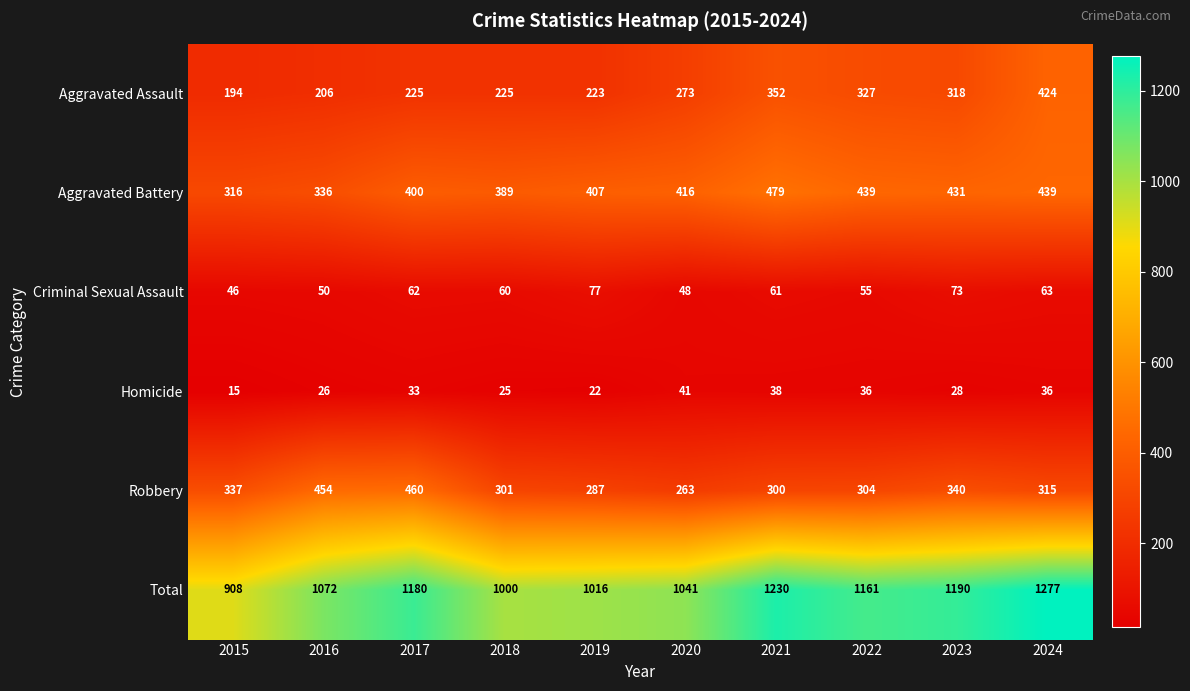

At which label does Aggravated Battery reach its peak?

2021